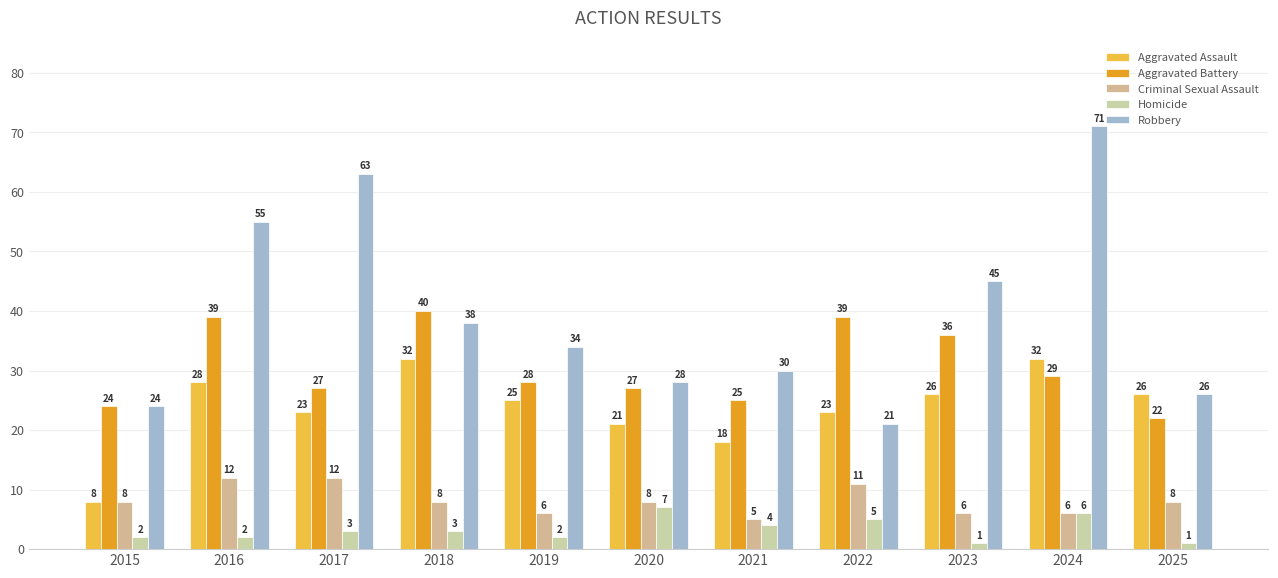

What is the sum of all Homicide values?

36